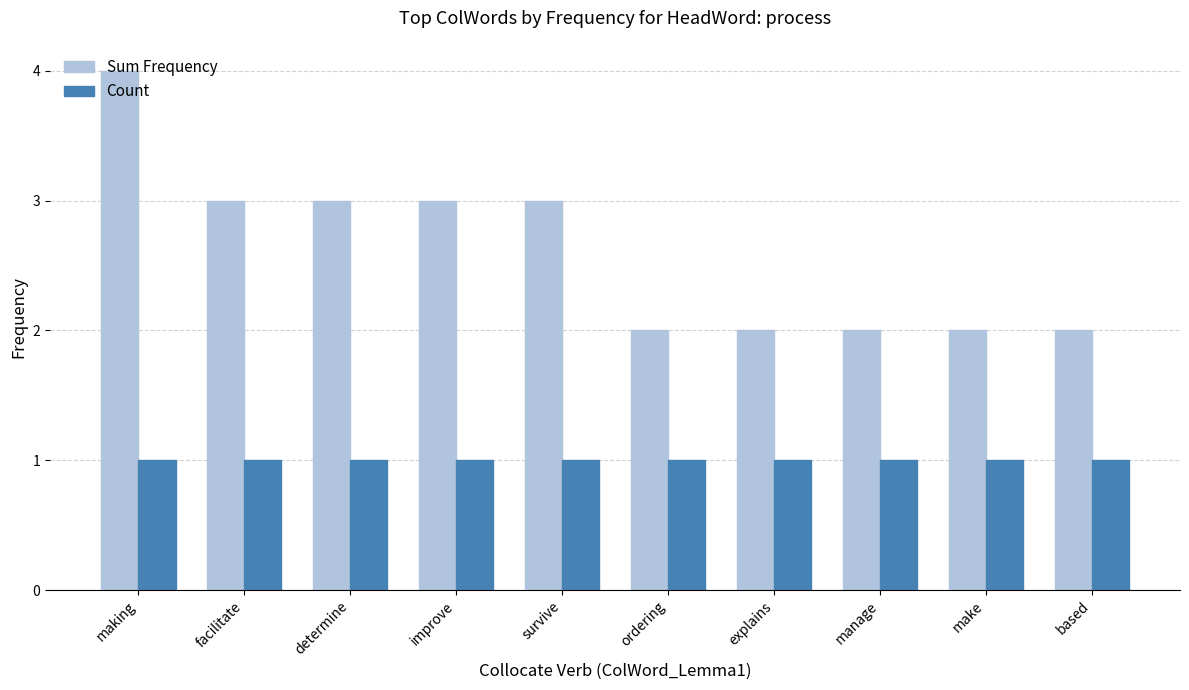

At how many categories does at least one series exceed 1?

10